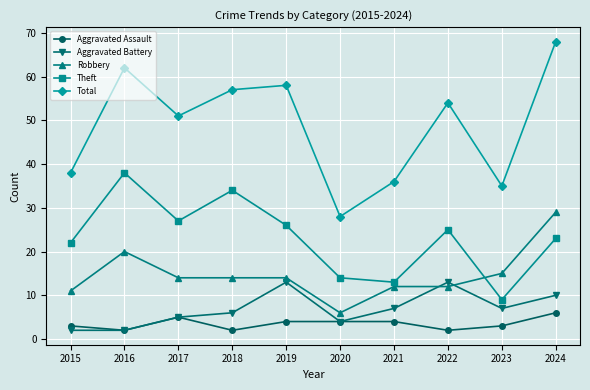

At which category does Total reach its first local peak?

2016